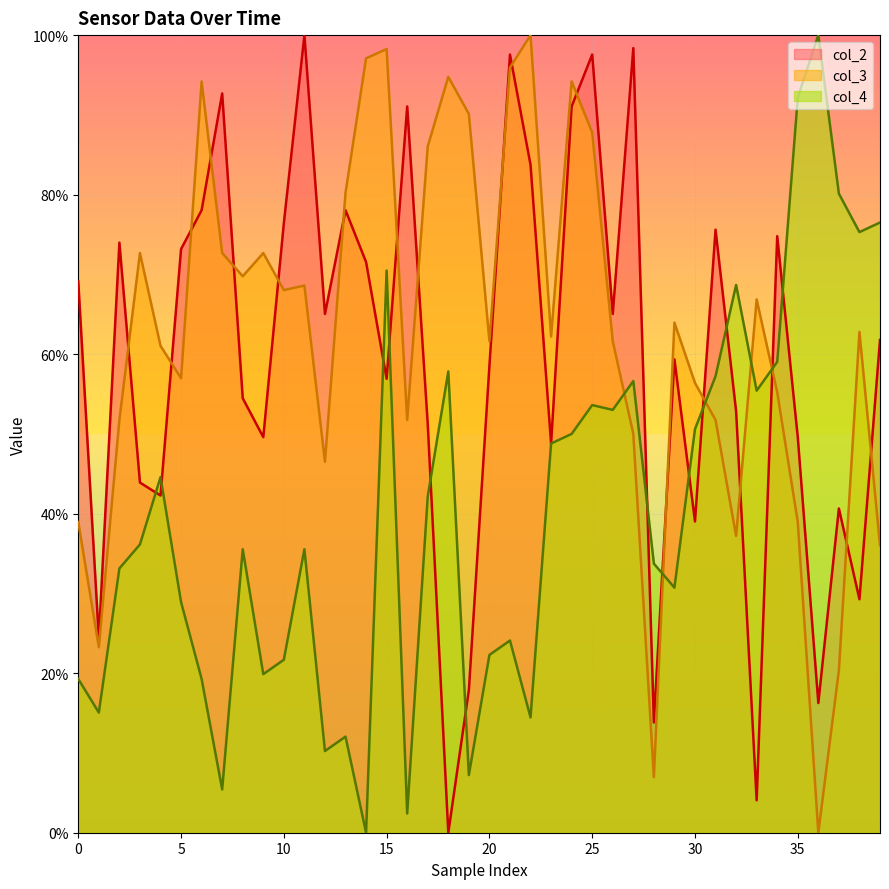

Read the col_3 value at 30.

56.4